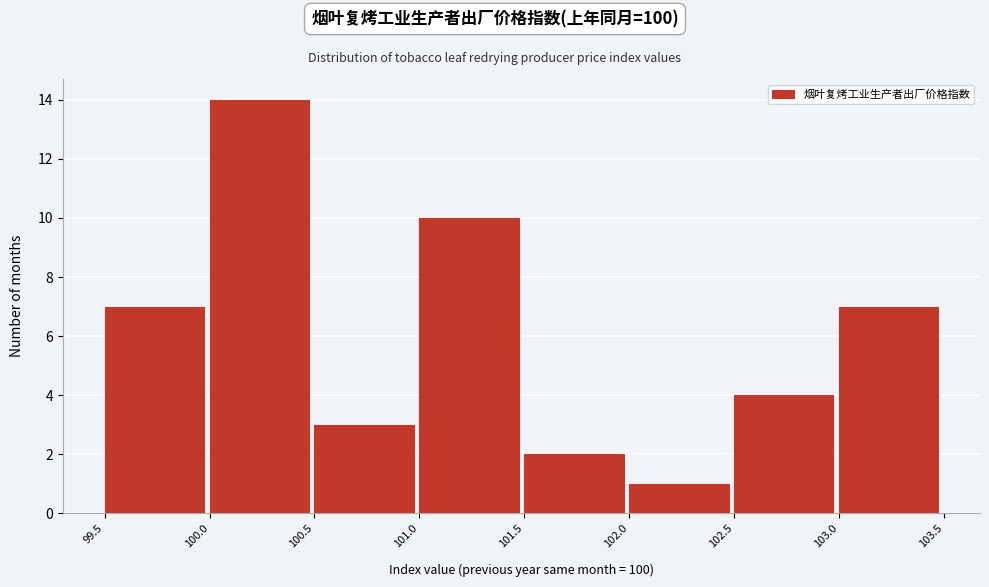

Reading left to right, list every bar in this chart as the range it spans on the x-axis followed by its height. The values are not printed on the chart, so give them approximately, as read against the axis.

99.5 to 100.0: 7
100.0 to 100.5: 14
100.5 to 101.0: 3
101.0 to 101.5: 10
101.5 to 102.0: 2
102.0 to 102.5: 1
102.5 to 103.0: 4
103.0 to 103.5: 7